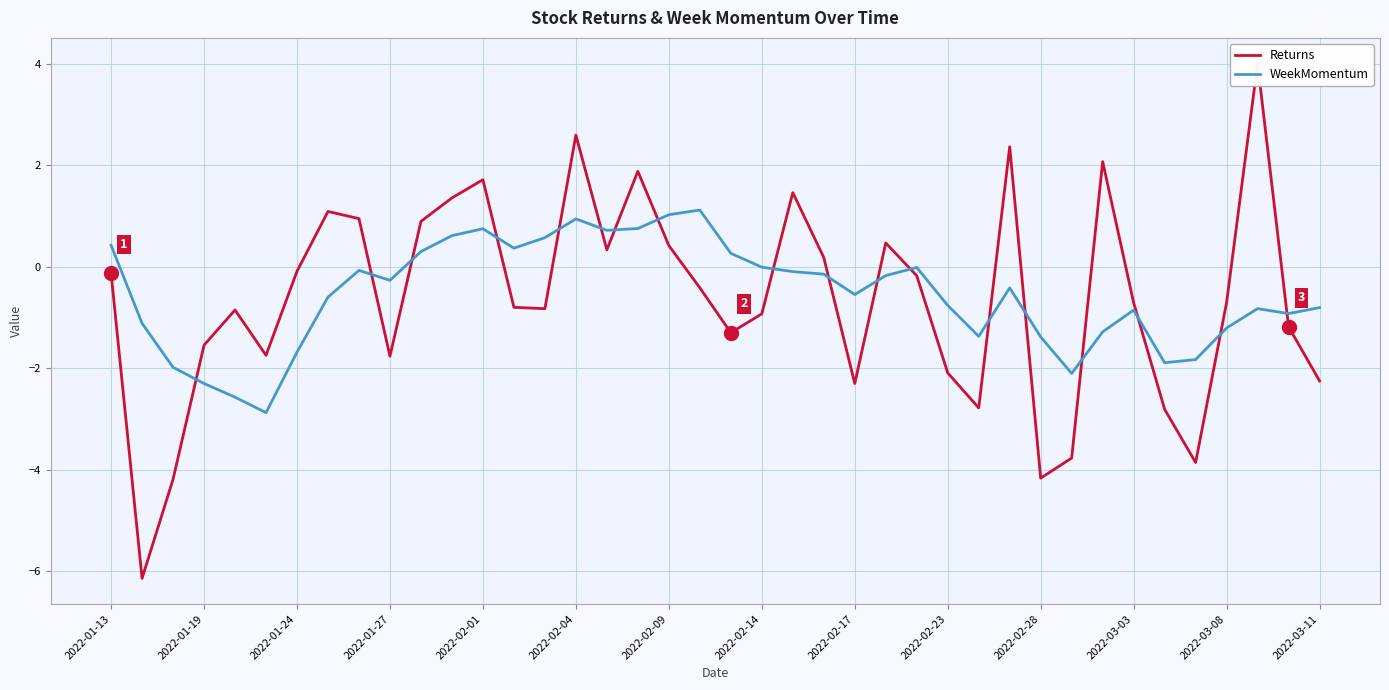

How many interior local peaks does the WeekMomentum series have?

8